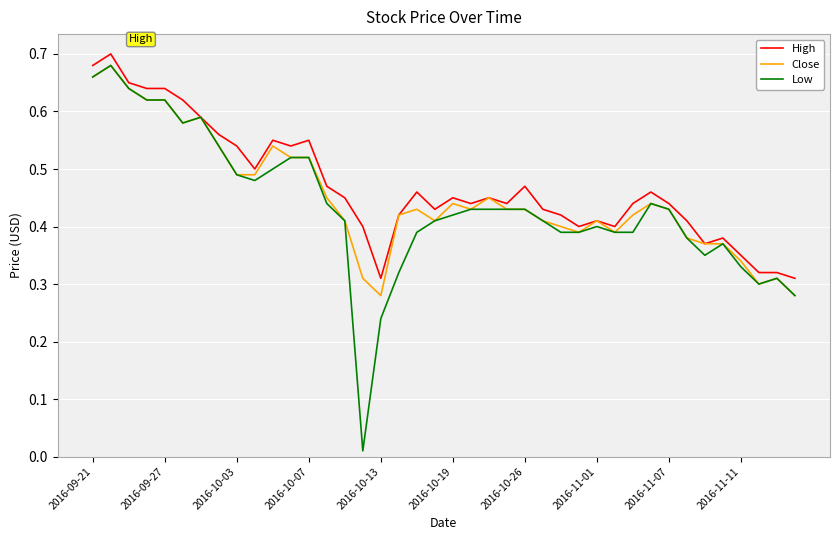

Which series has the widest spread of values?

Low